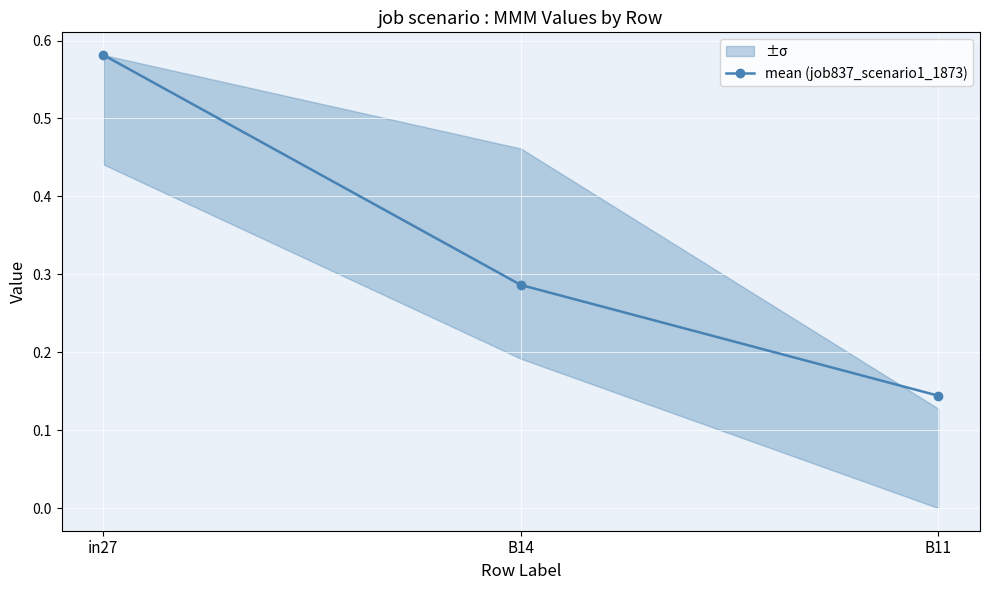

Which category has the highest value across all series?

in27